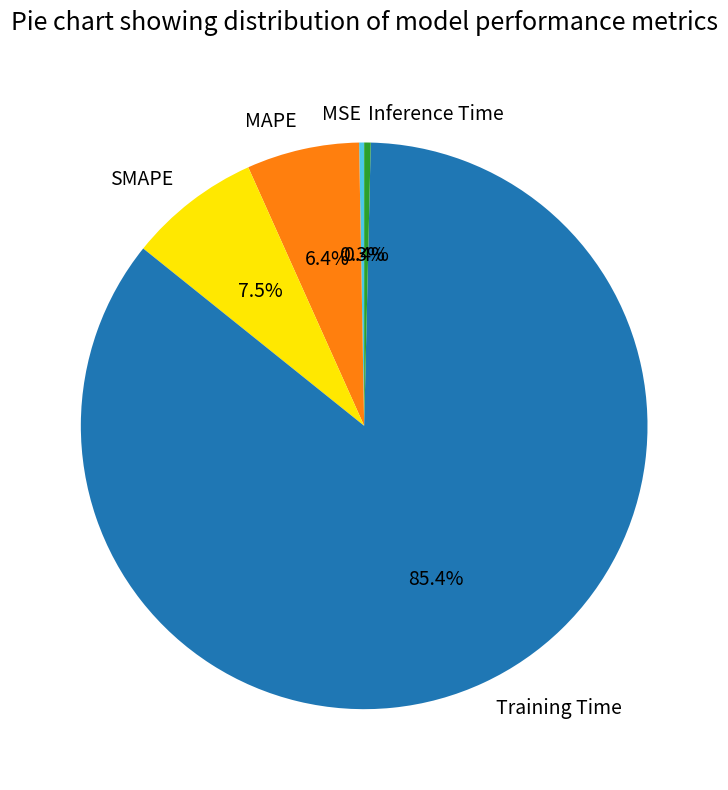

What is the largest slice in the pie chart?

Training Time